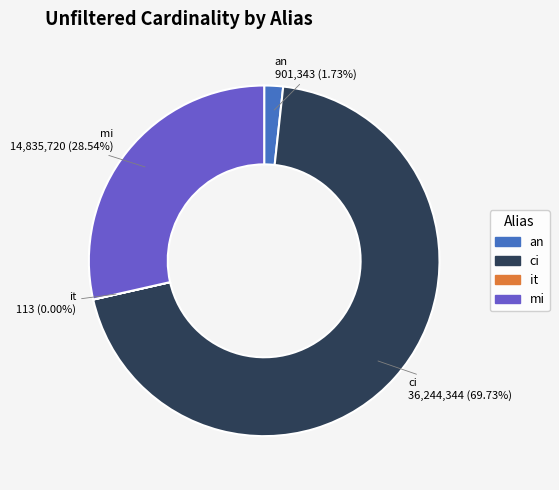

Does ci account for over 50% of the chart?

Yes